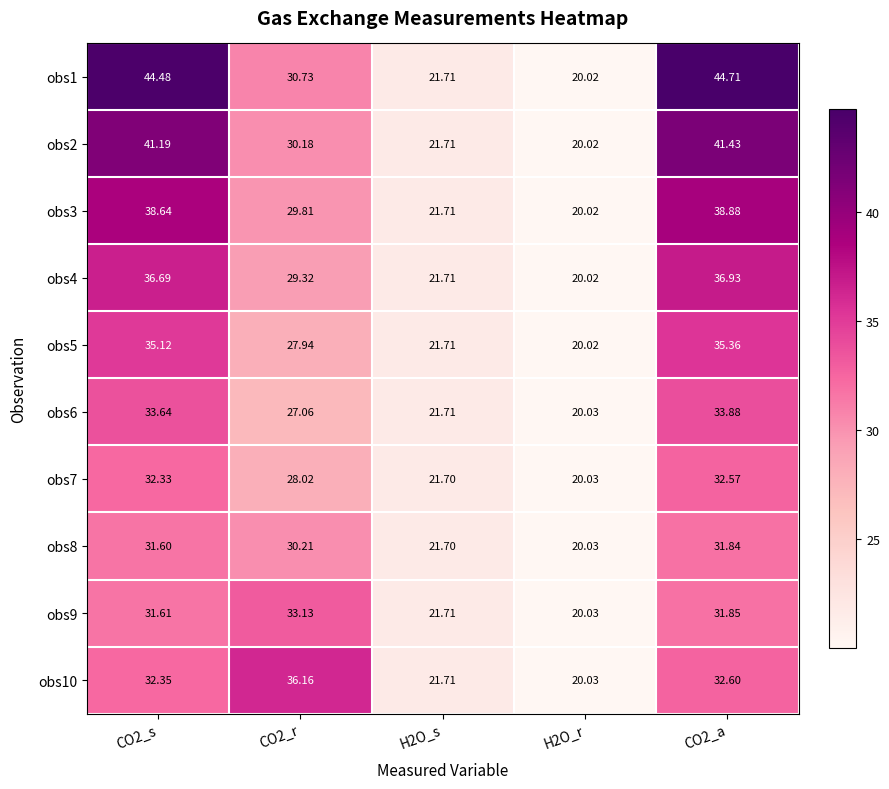

What is the spread (max minus min) of values at CO2_s?

12.9